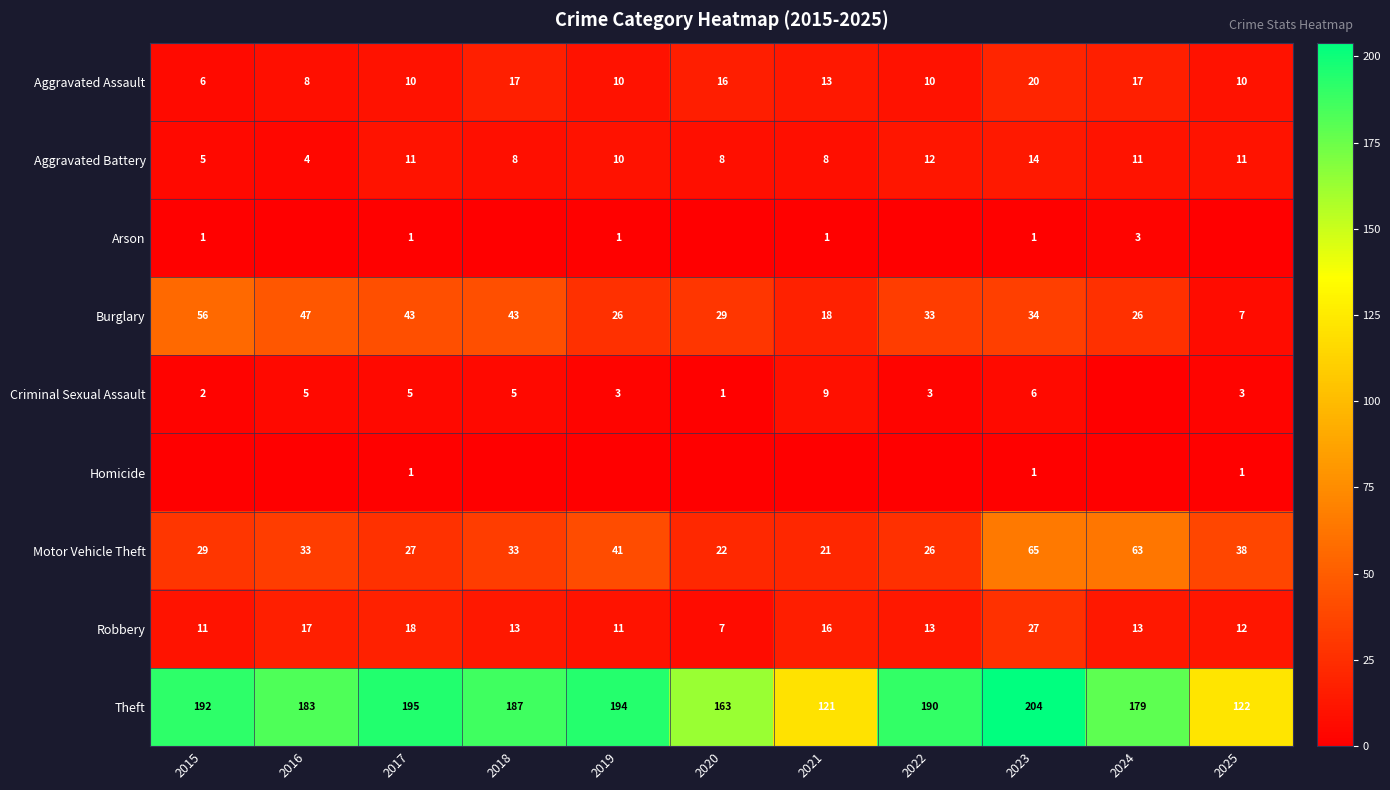

Is the value of Theft at 2018 greater than the value of Criminal Sexual Assault at 2022?

Yes